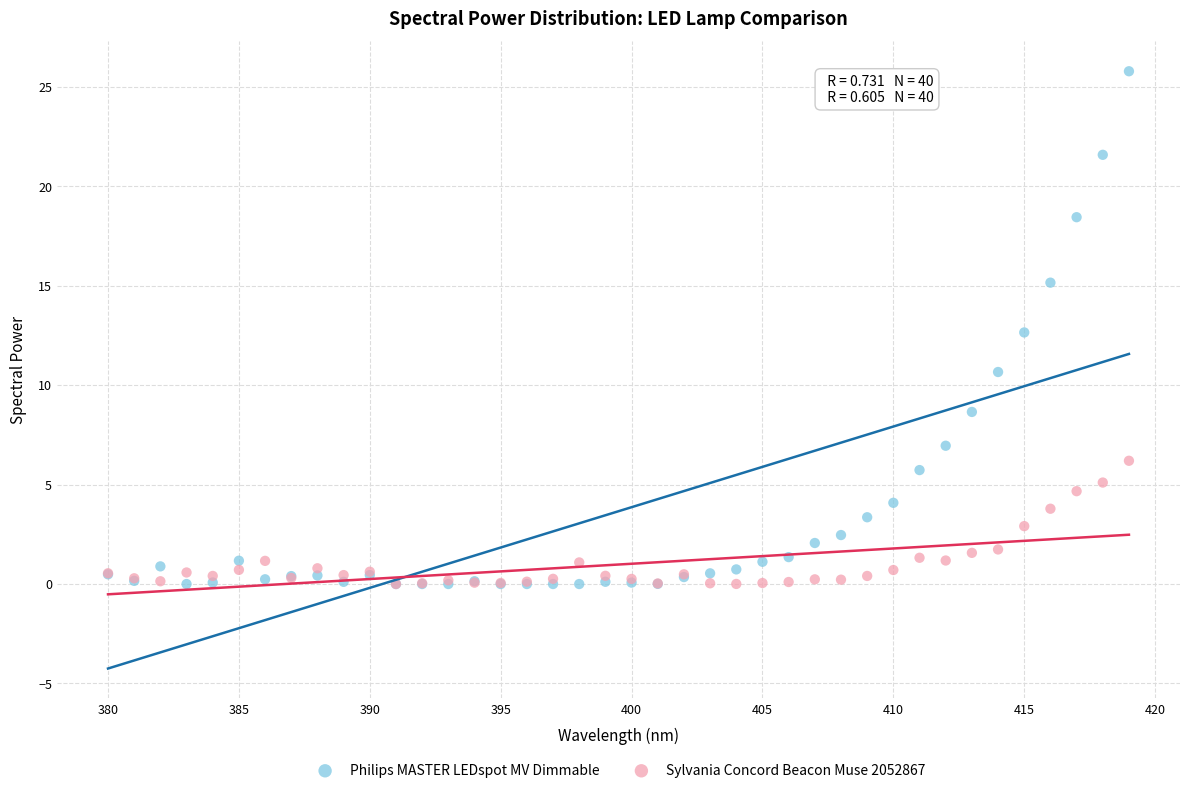

What are all the series names shown in the legend?

Philips MASTER LEDspot MV Dimmable, Sylvania Concord Beacon Muse 2052867